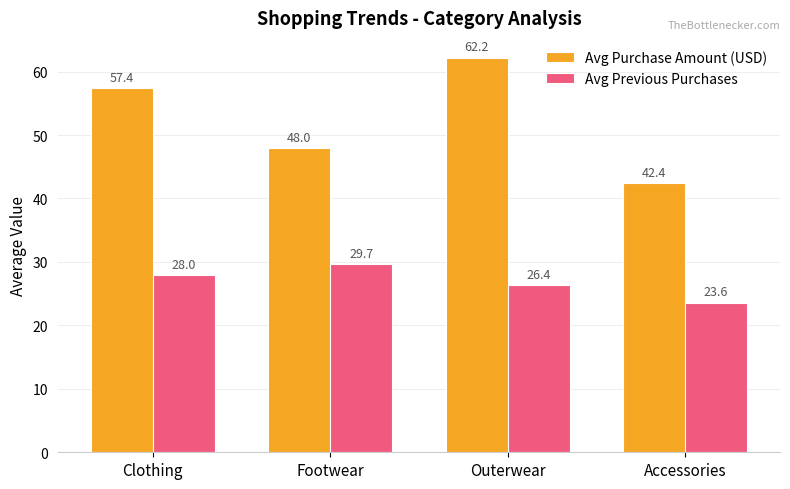

What is the label of the 2nd bar from the left?

Footwear